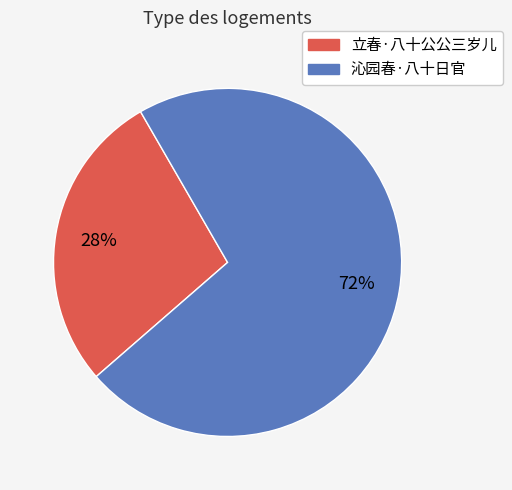

Count the number of slices in the pie.

2